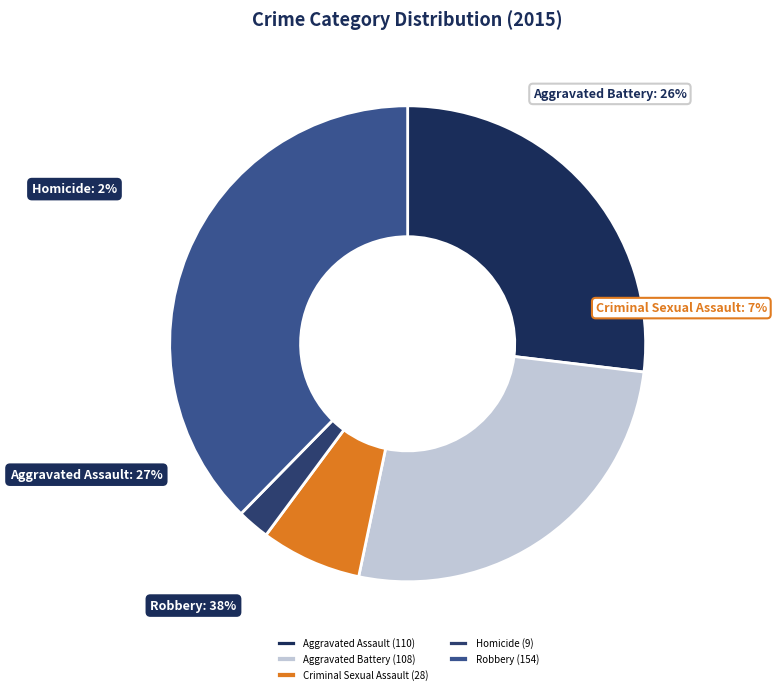

Between Aggravated Battery and Homicide, which is larger?

Aggravated Battery